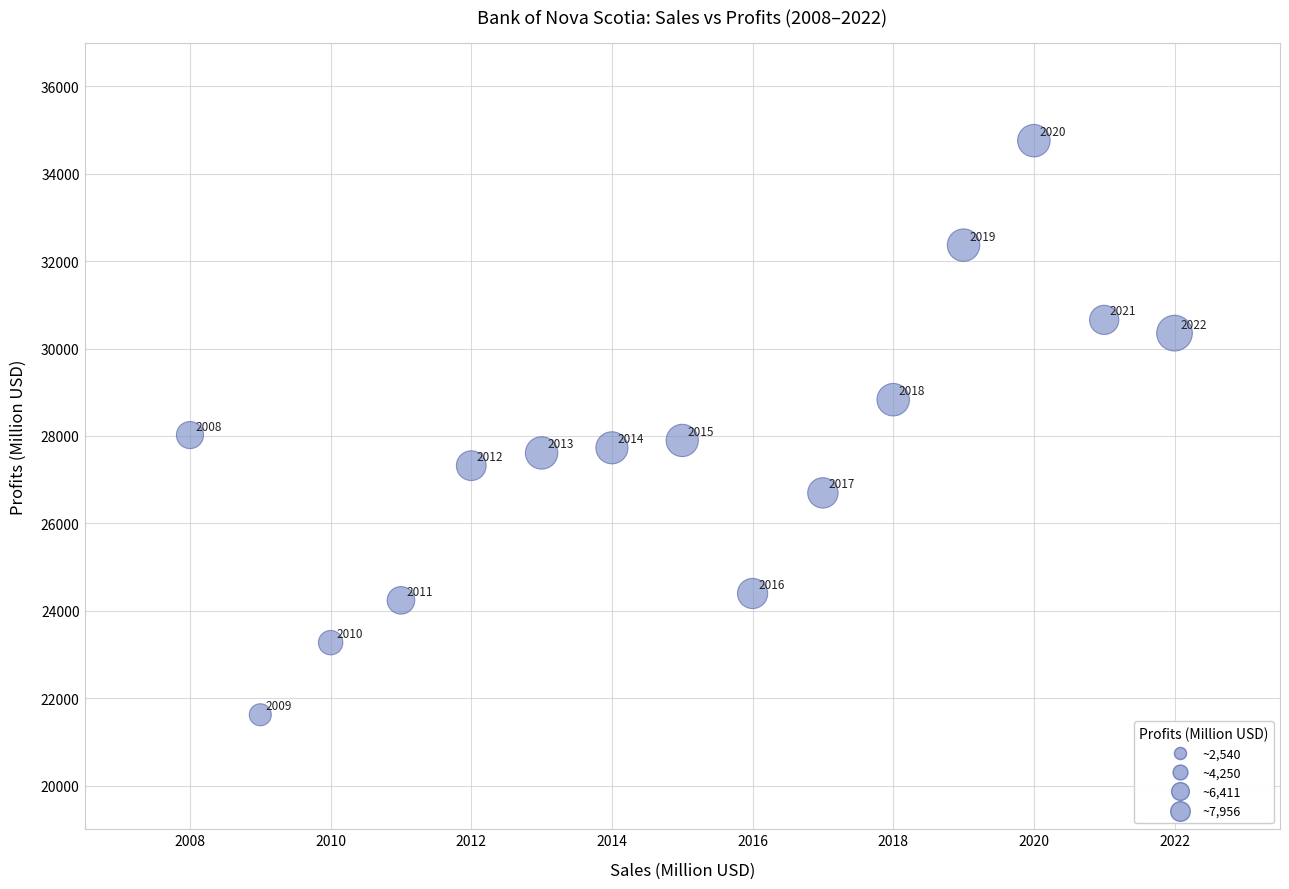

What Y value in the scatter plot is closest to 28188?

28020